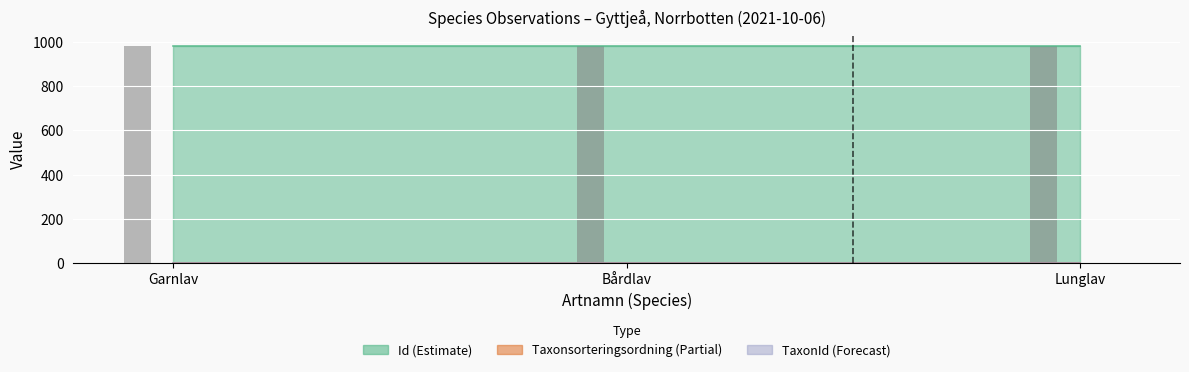

What is the spread (max minus min) of values at Garnlav?

984.7